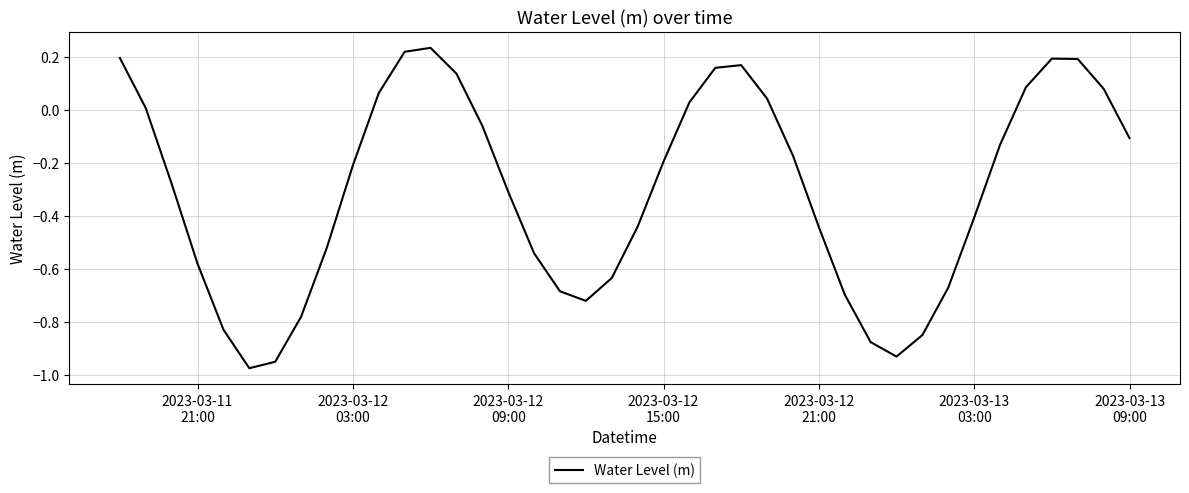

What is the difference between the maximum and minimum values?

1.2